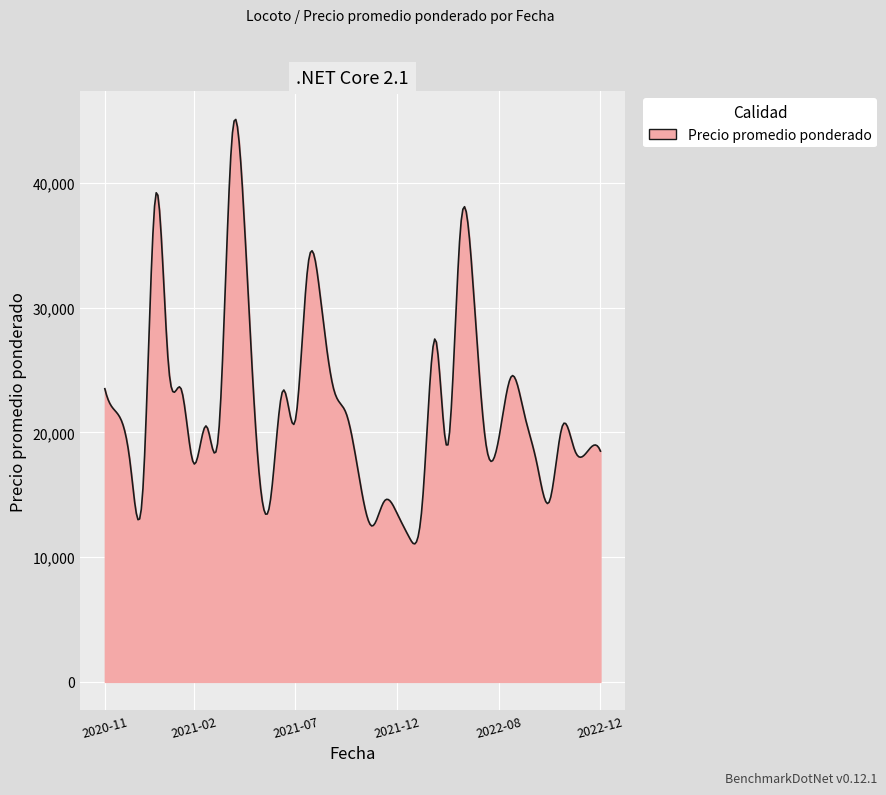

How many distinct data groups are displayed?

1